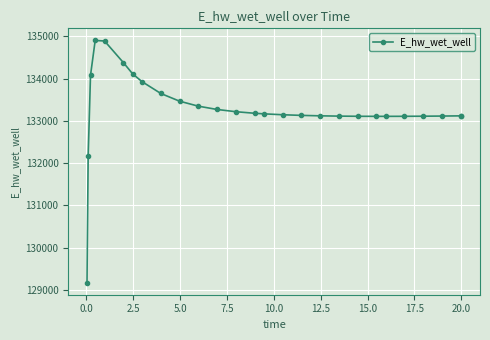

What is the greatest value displayed?

134902.5